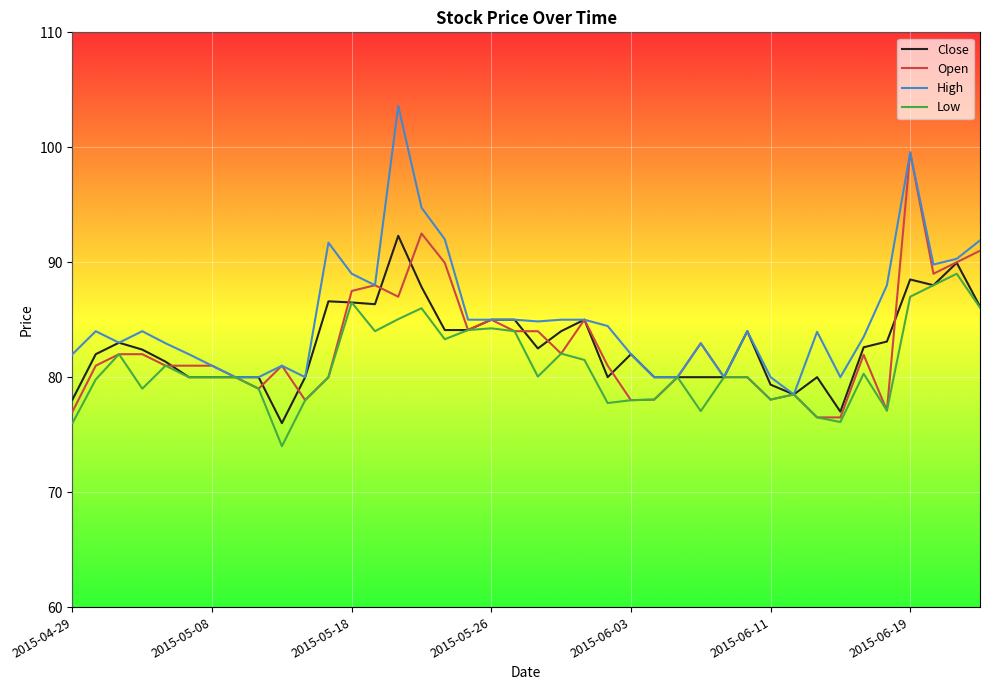

Rank the series by their maximum value, from lowest to highest.

Low, Close, Open, High